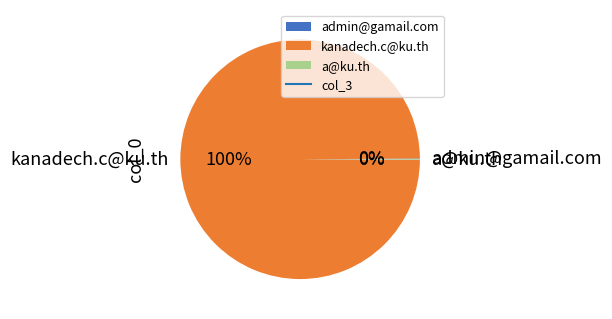

What percentage is the kanadech.c@ku.th slice, to the nearest percent?

100%